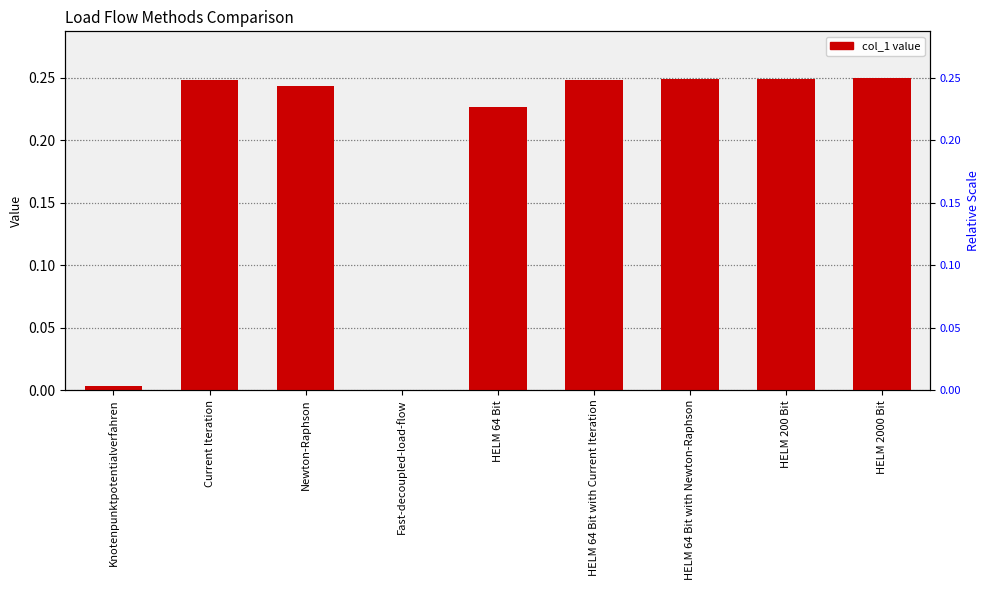

The value at HELM 64 Bit with Current Iteration is 0.1. True or false?

False